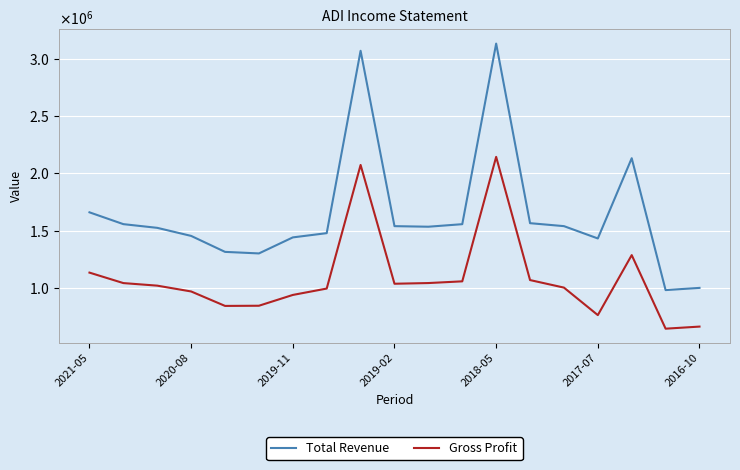

True or false: Gross Profit and Total Revenue cross at least once.

False